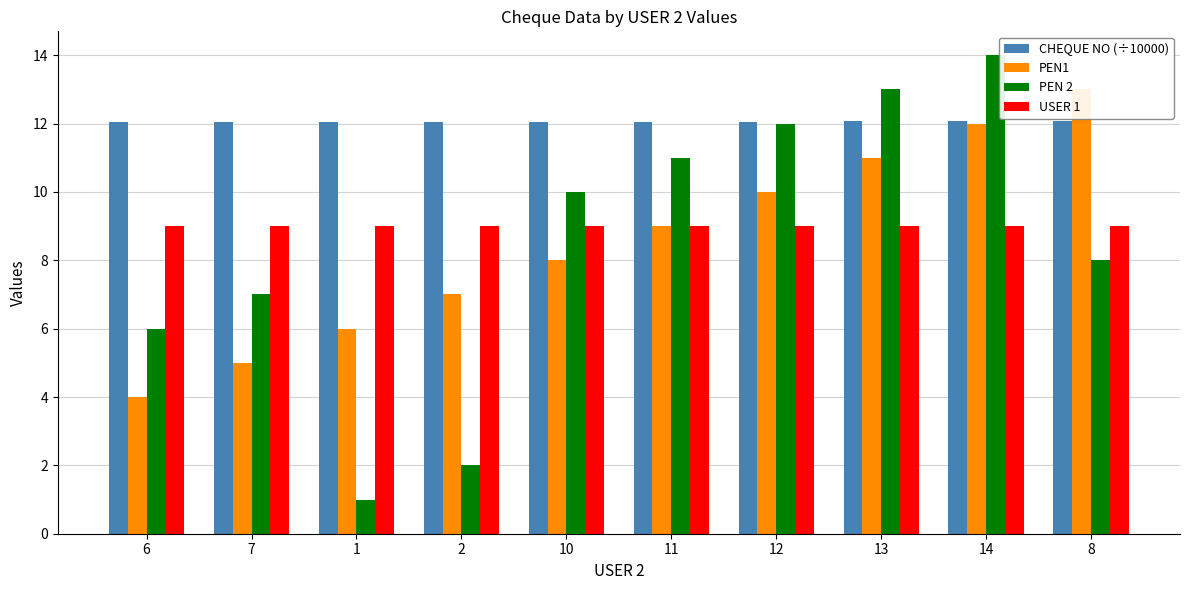

Is it true that USER 1 equals 12.2 at 1?

False